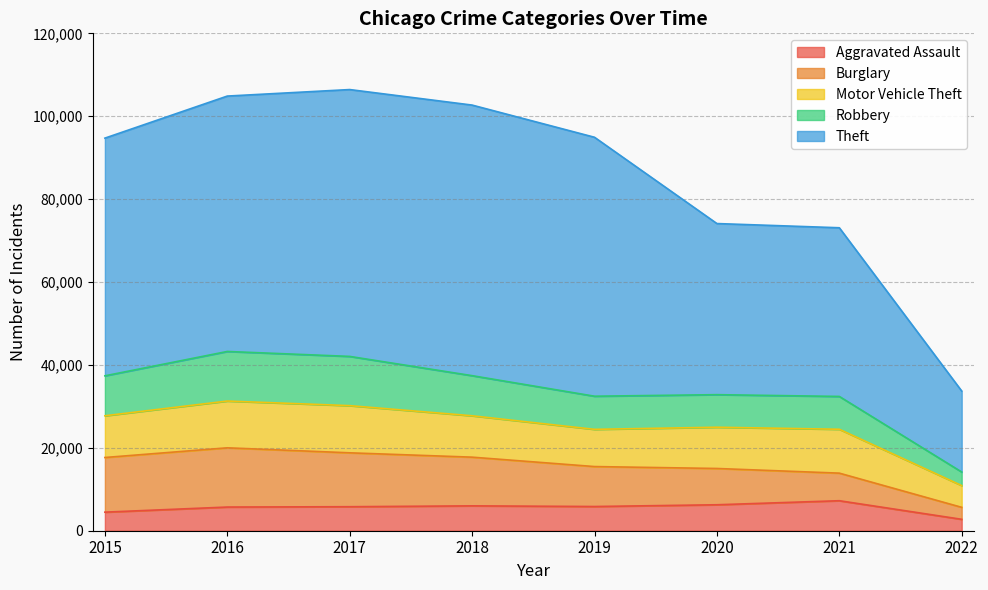

The value of Aggravated Assault at 2019 is 5840. True or false?

True